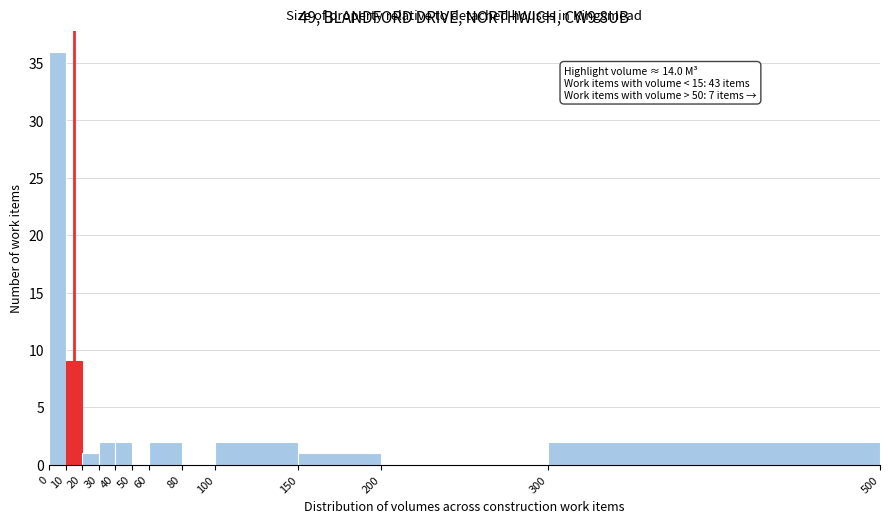

Which range on the x-axis has the tallest bar?

0 to 10